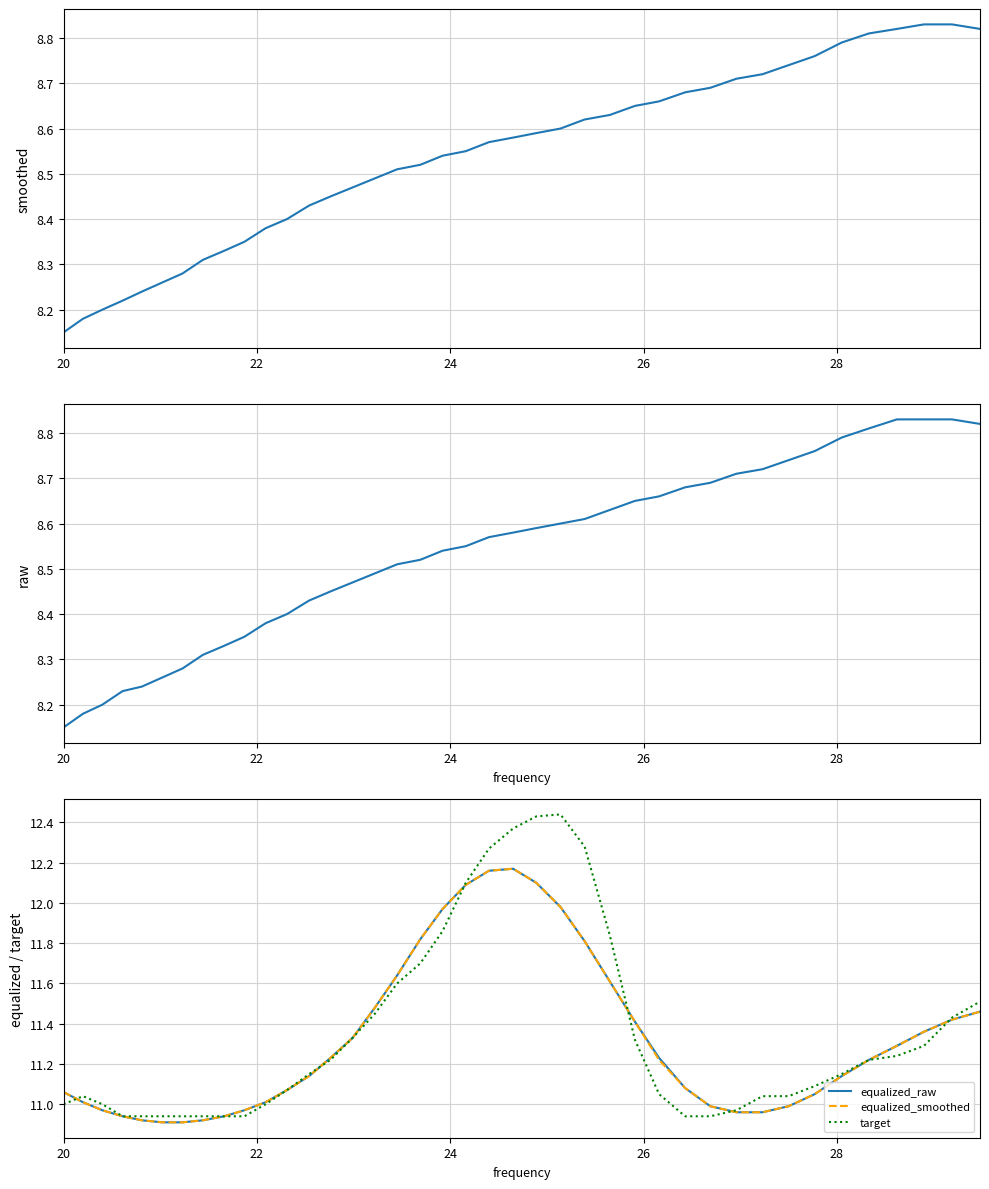

What are all the series names shown in the legend?

smoothed, raw, equalized_raw, equalized_smoothed, target